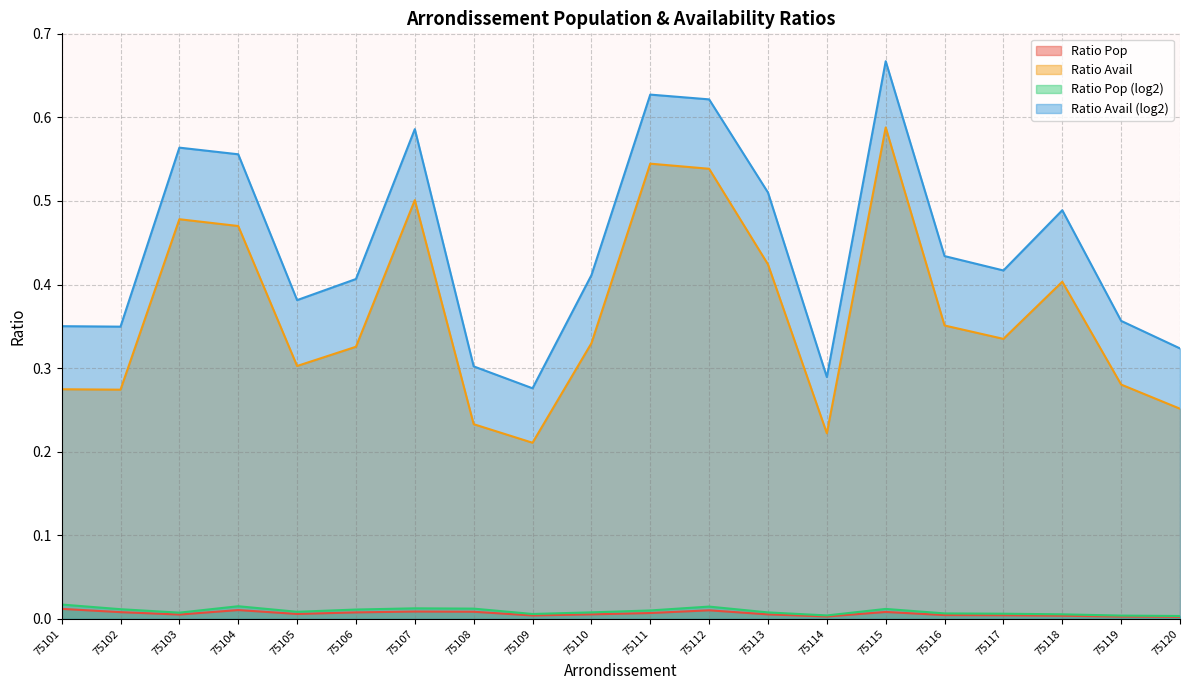

How many ratio_pop_log2 values are between 0 and 1?

20